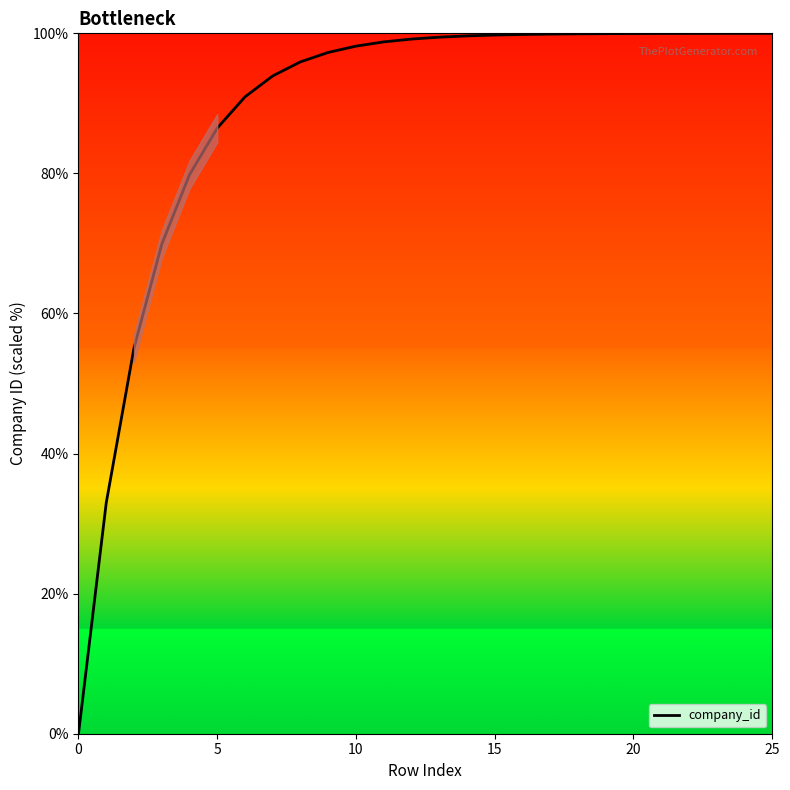

What is the greatest value displayed?

100.0